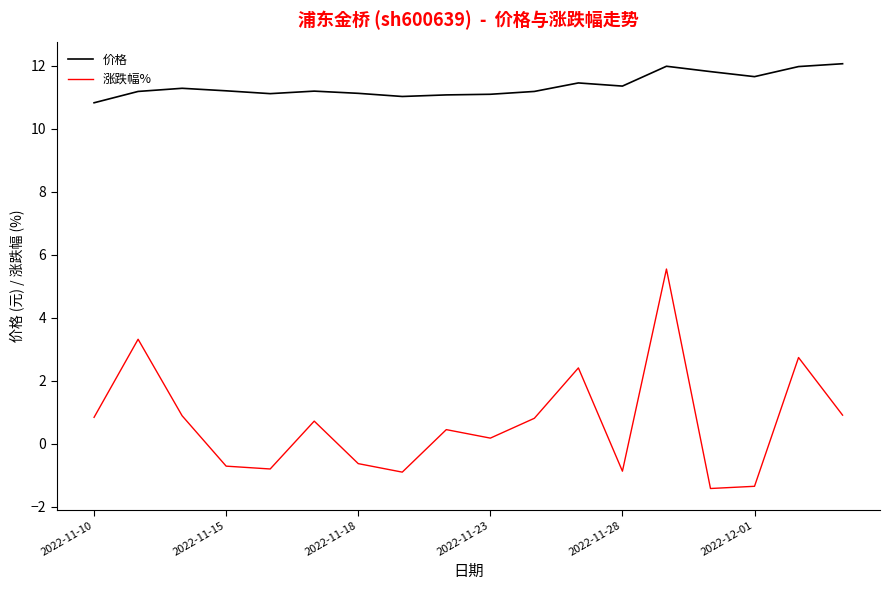

True or false: 涨跌幅% and 价格 intersect in this chart.

False